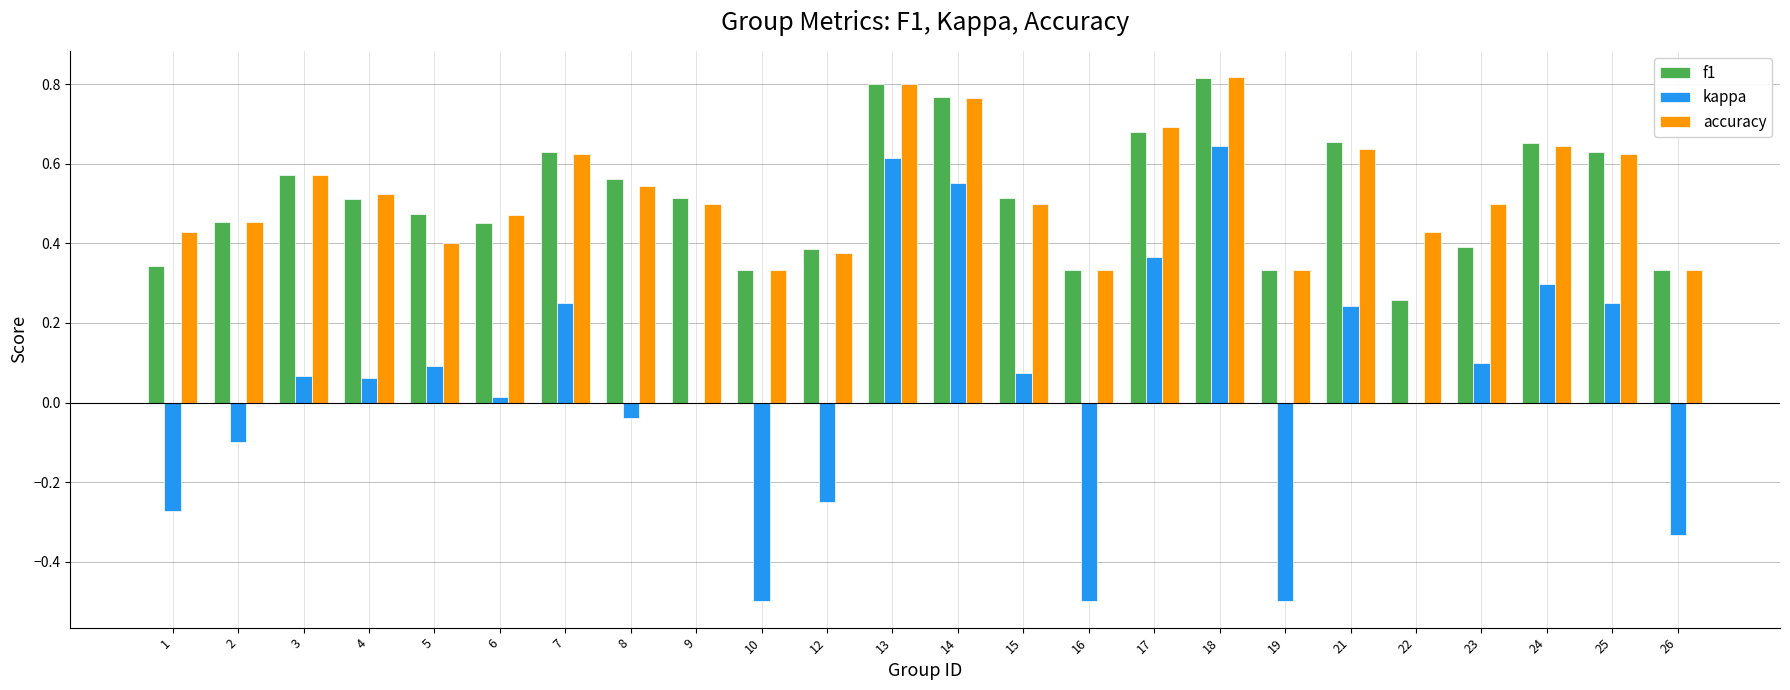

How many f1 values are between 0 and 1?

24